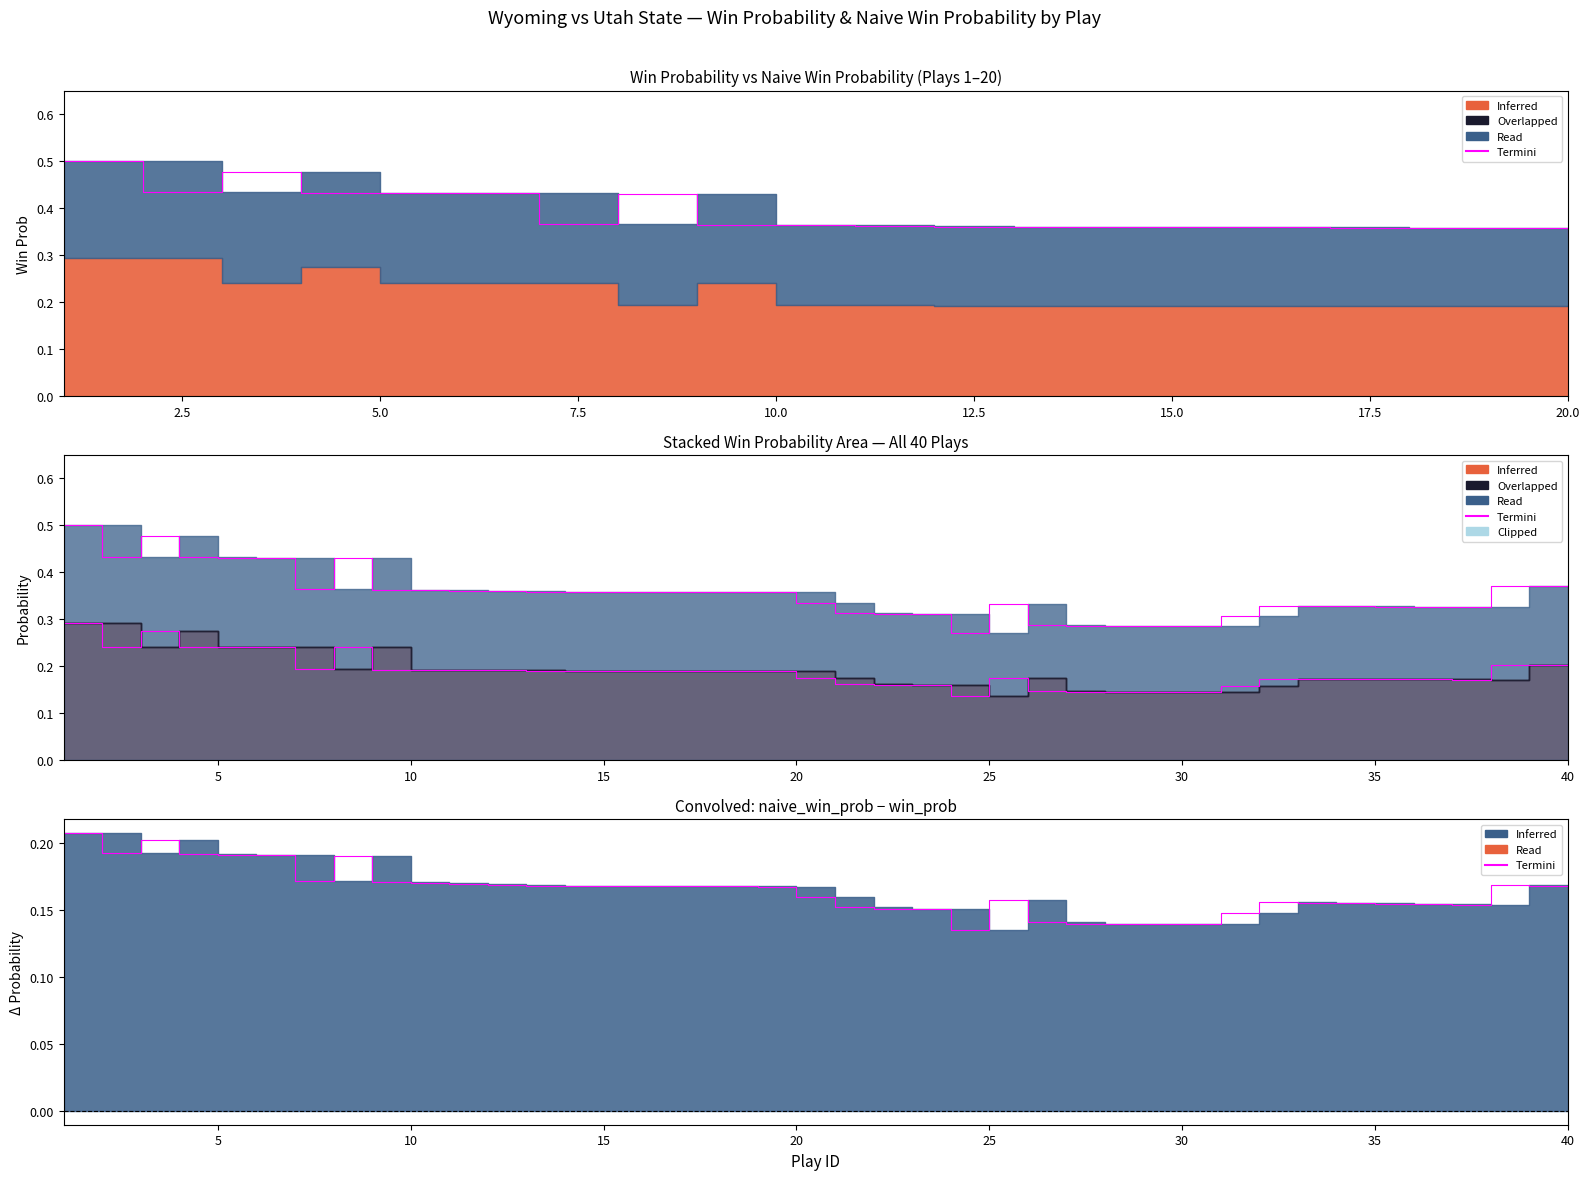

How many categories are shown in the chart?

40